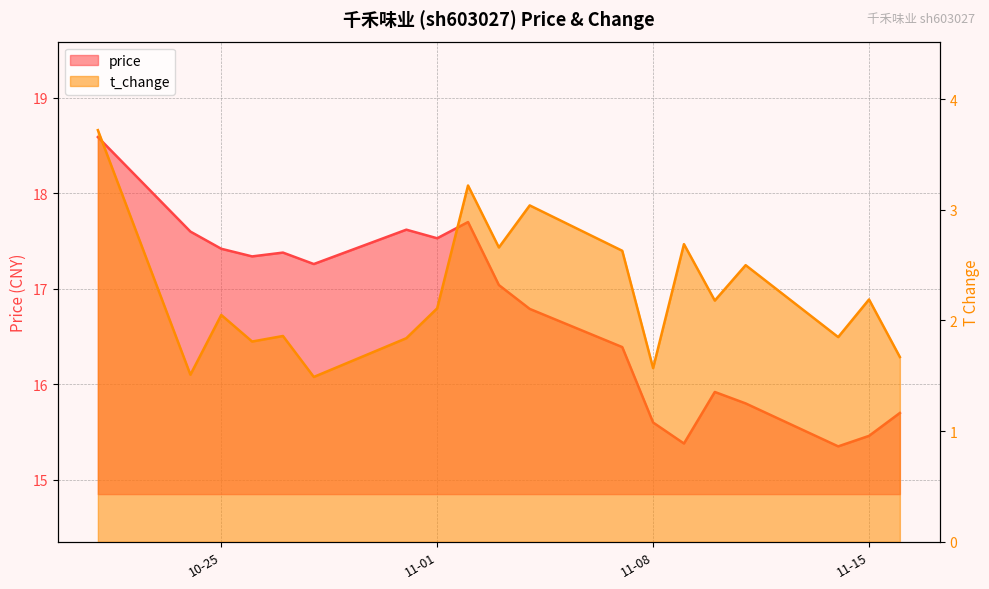

What is the value of the t_change point at the 19th from the left?

1.7